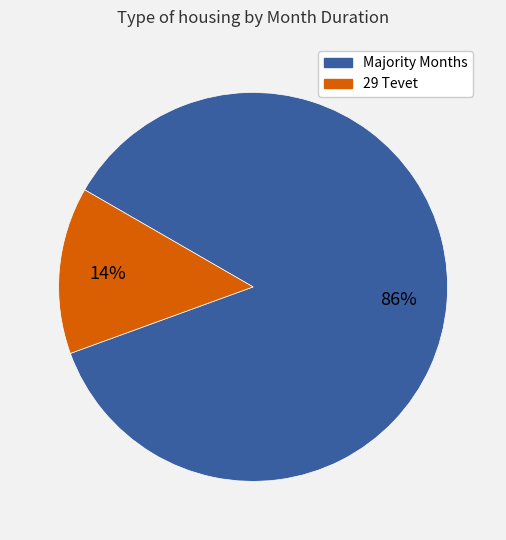

To the nearest percent, what is the difference between the largest and smallest slice percentages?

72%